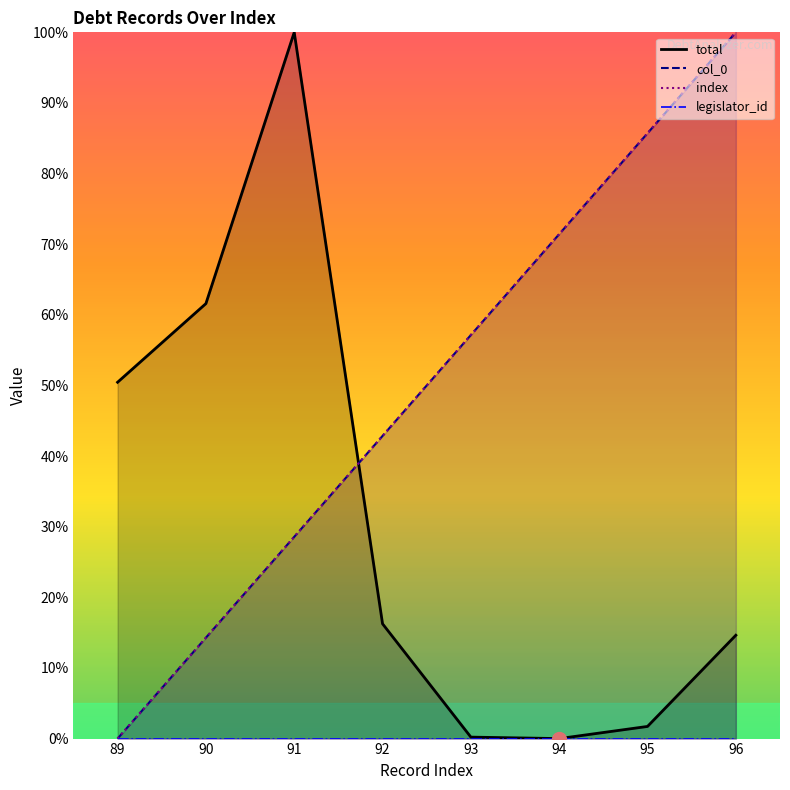

The value of index at 95 is 130.3. True or false?

False